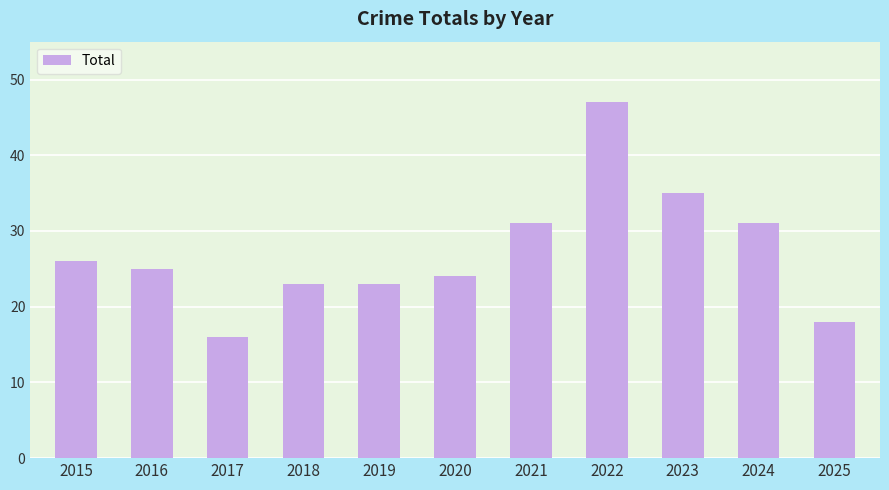

Read the value at 2025, to the nearest 5.

20